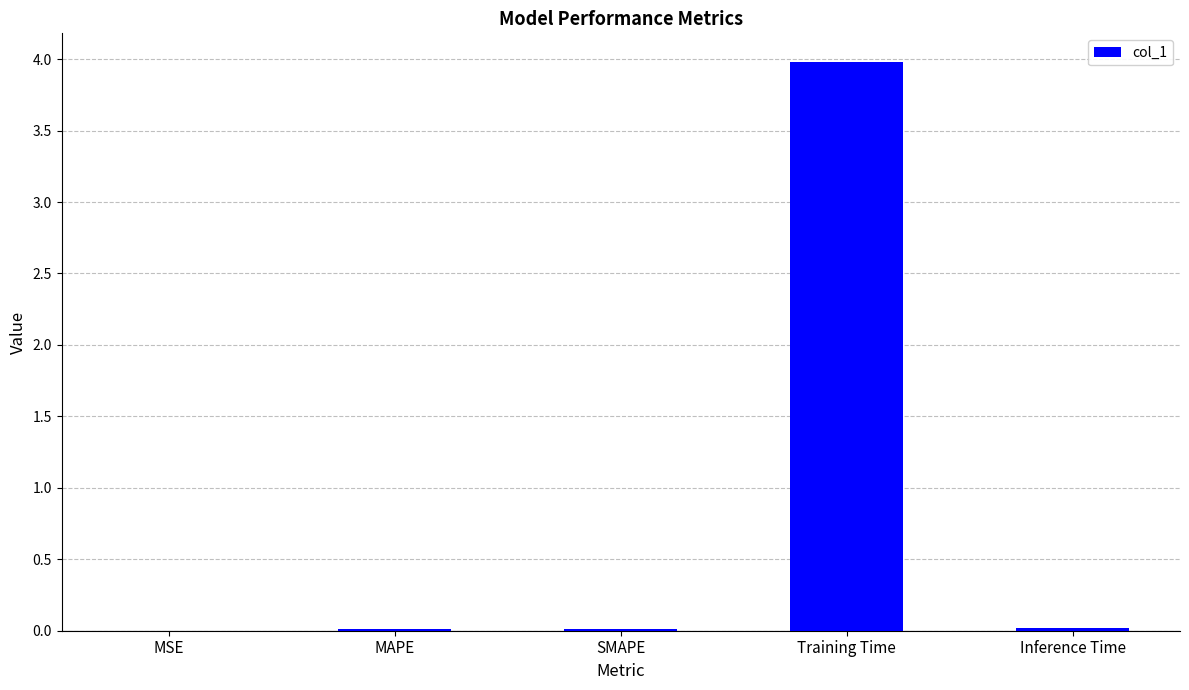

Read the value at Training Time.

4.0